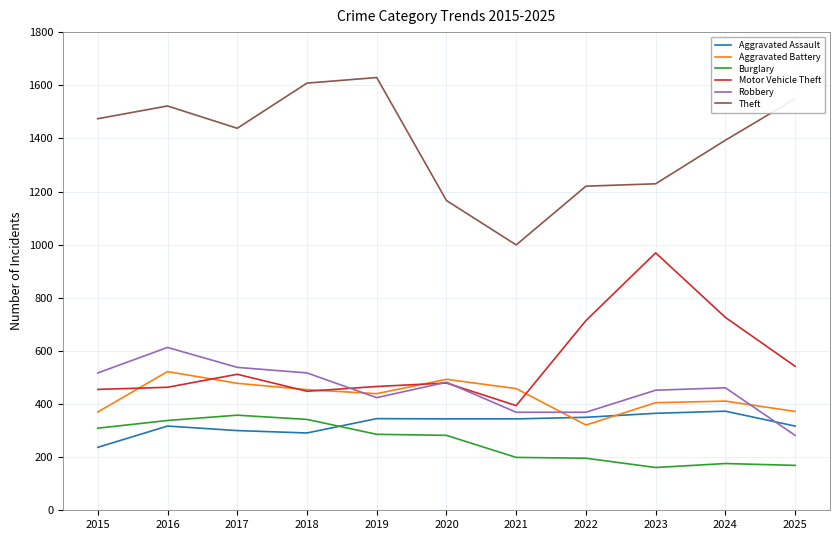

Is it true that Robbery equals 613 at 2016?

True